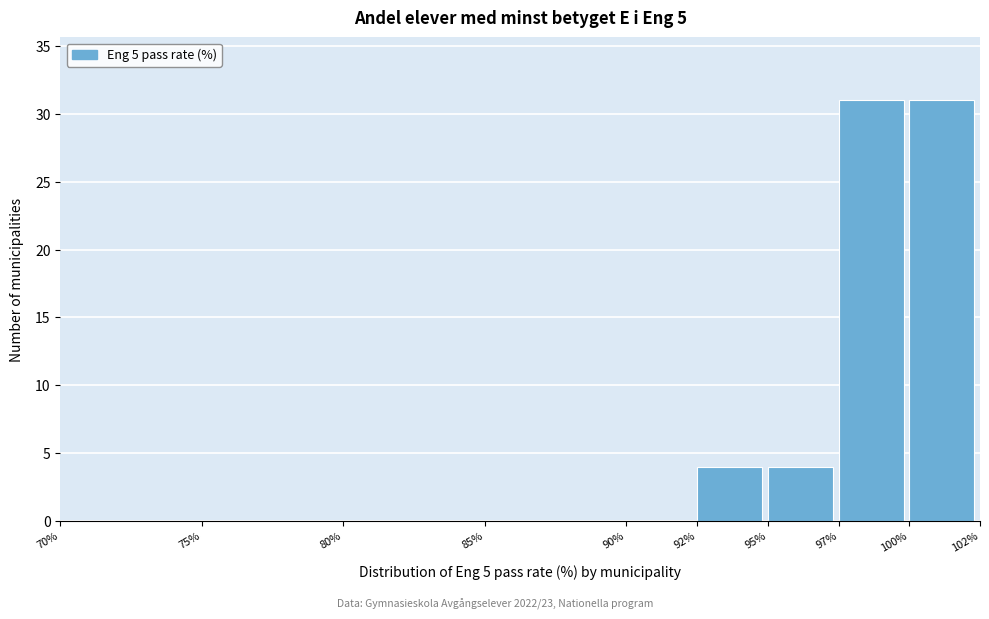

Reading left to right, list all the values displayed in this chart.

70%=0	75%=0	80%=0	85%=0	90%=0	92%=4	95%=4	97%=31	100%=31